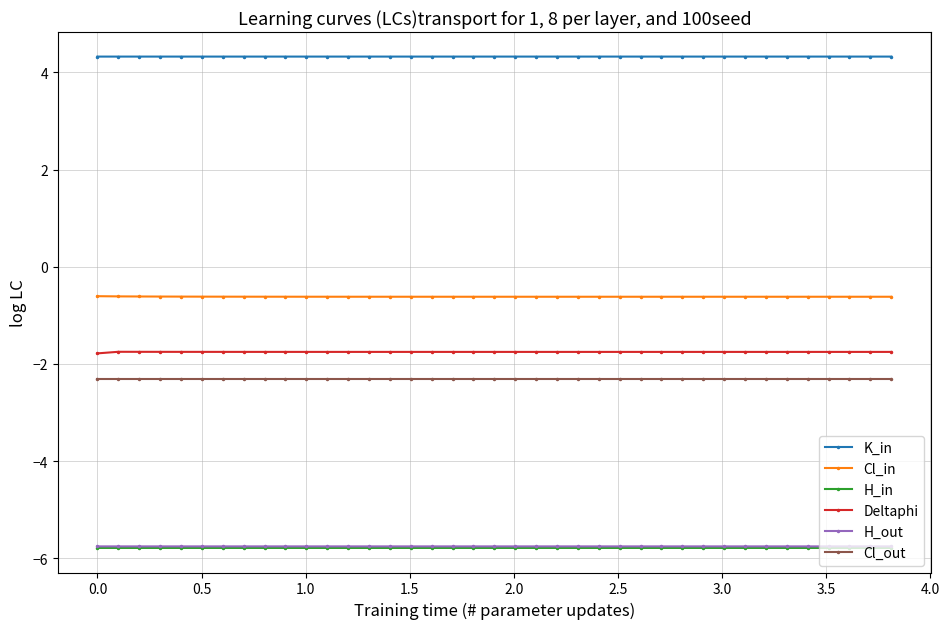

True or false: H_out and Deltaphi cross at least once.

False